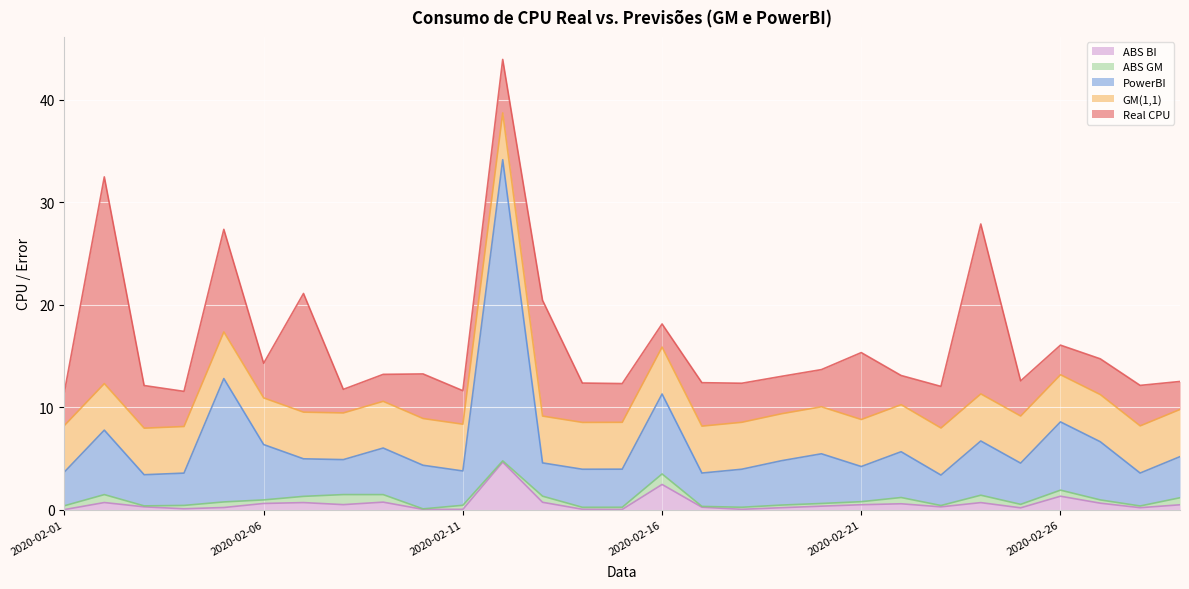

Which series has the largest total across all categories?

Real CPU